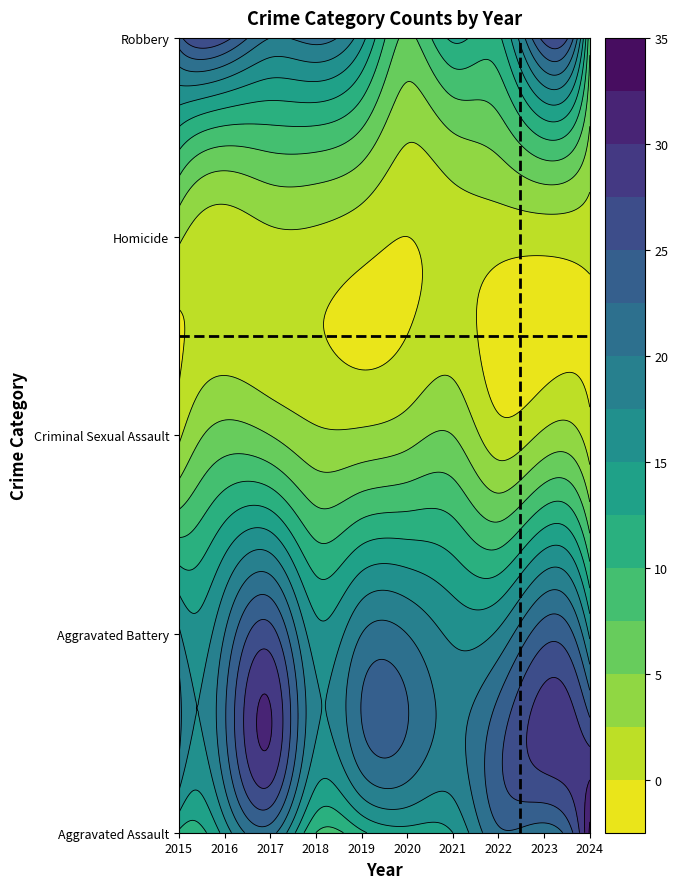

At how many categories does at least one series exceed 5?

10